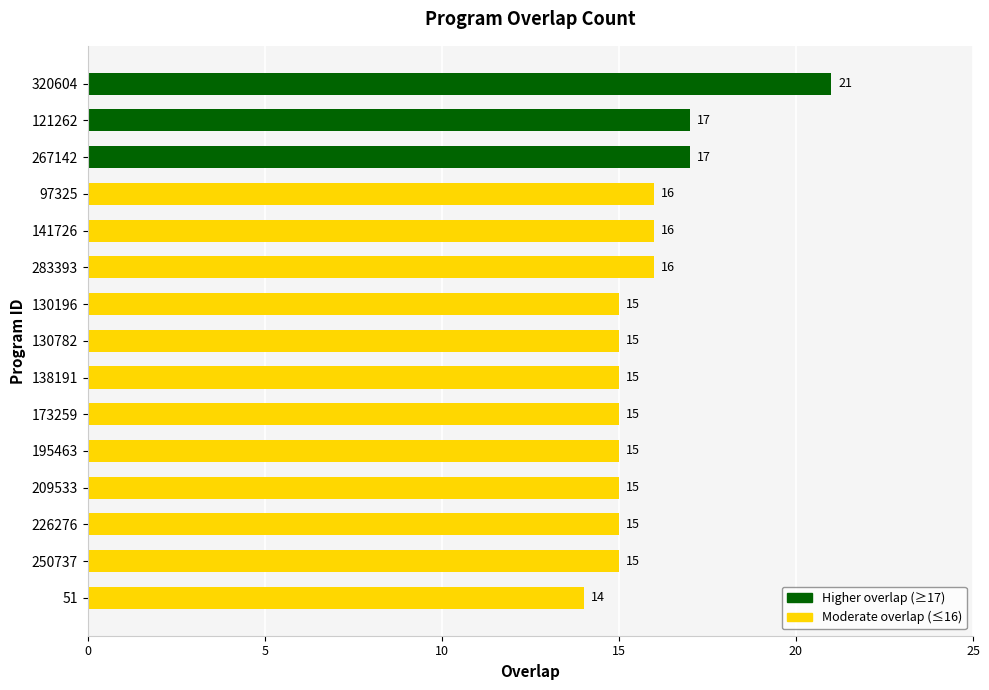

Reading top to bottom, transcribe all the data shown in this chart.

320604=21	121262=17	267142=17	97325=16	141726=16	283393=16	130196=15	130782=15	138191=15	173259=15	195463=15	209533=15	226276=15	250737=15	51=14